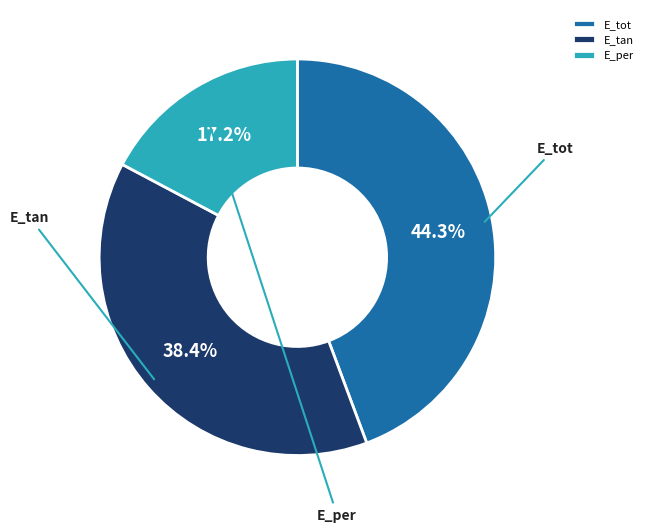

Count the number of slices in the pie.

3